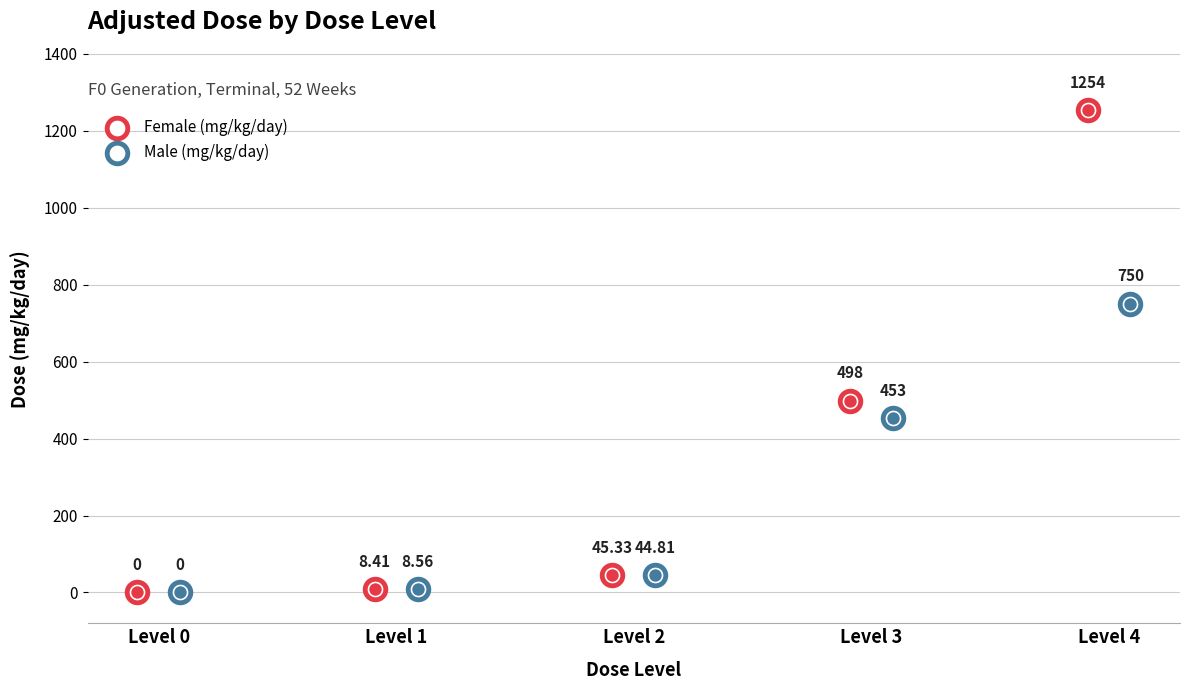

Is the value of Male (mg/kg/day) at Level 0 greater than the value of Female (mg/kg/day) at Level 4?

No